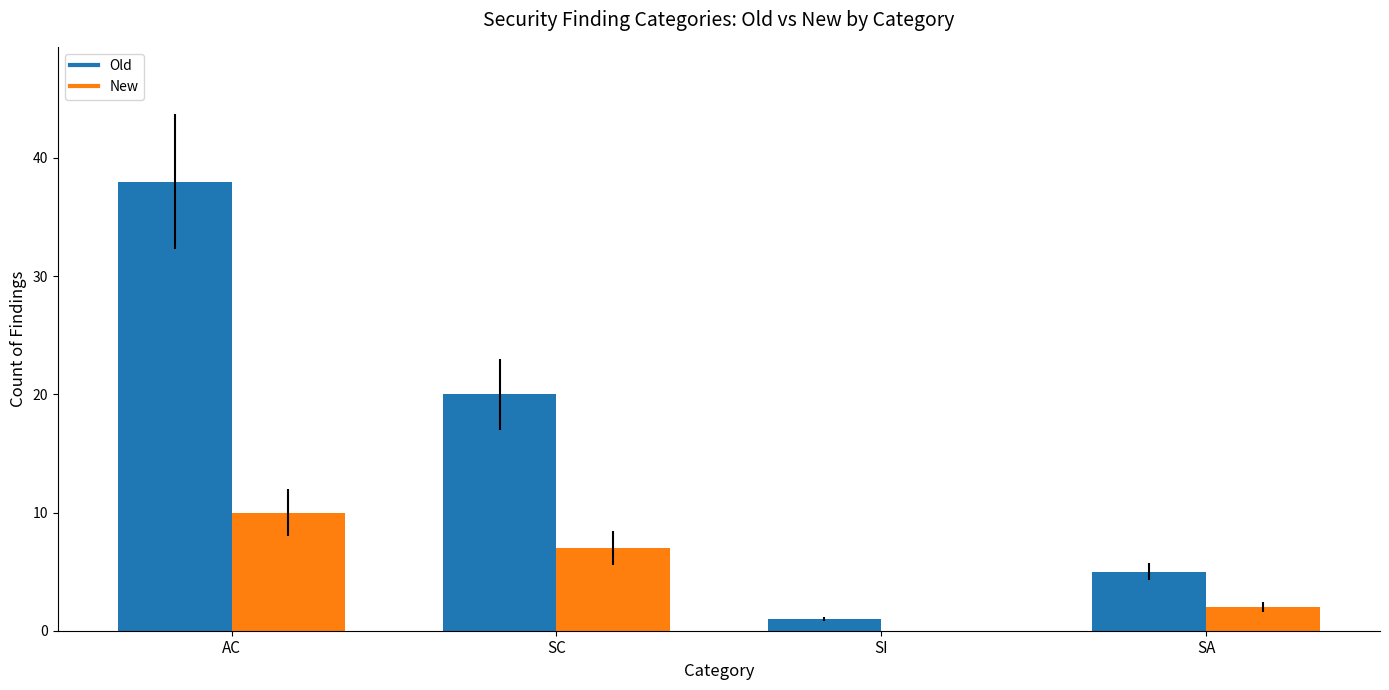

What is the average value of the New series?

5